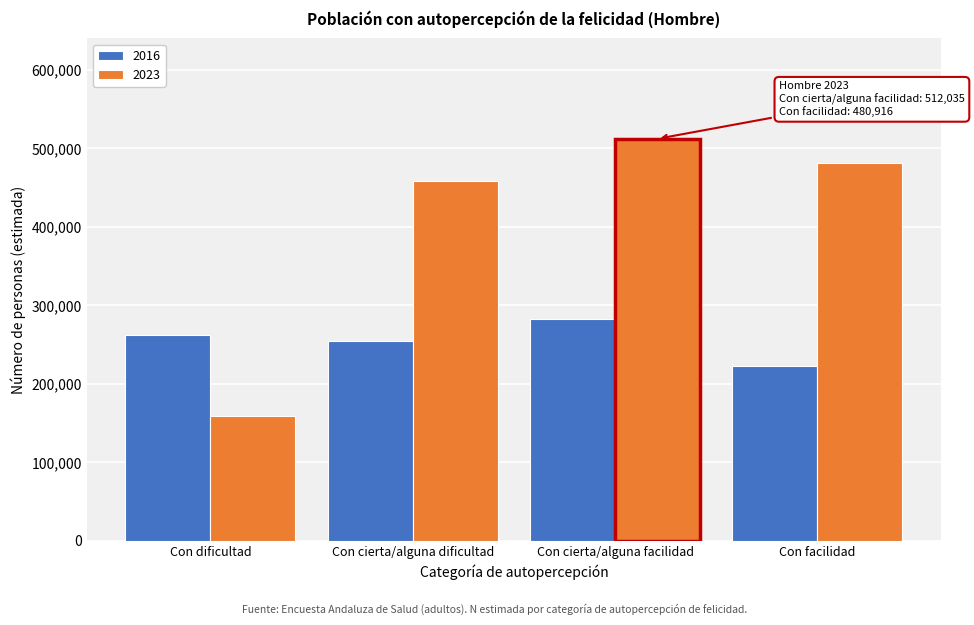

Reading left to right, list all the values displayed in this chart.

2016: 262709	254179	282111	222426
2023: 158927	458428	512035	480916